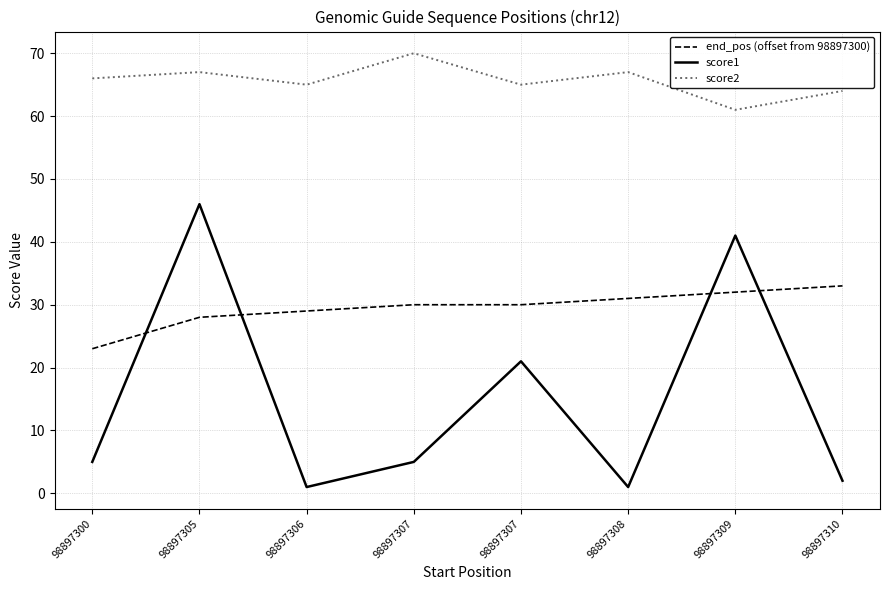

At 98897307, list the series in order from smallest to largest.

score1, end_pos (offset from 98897300), score2